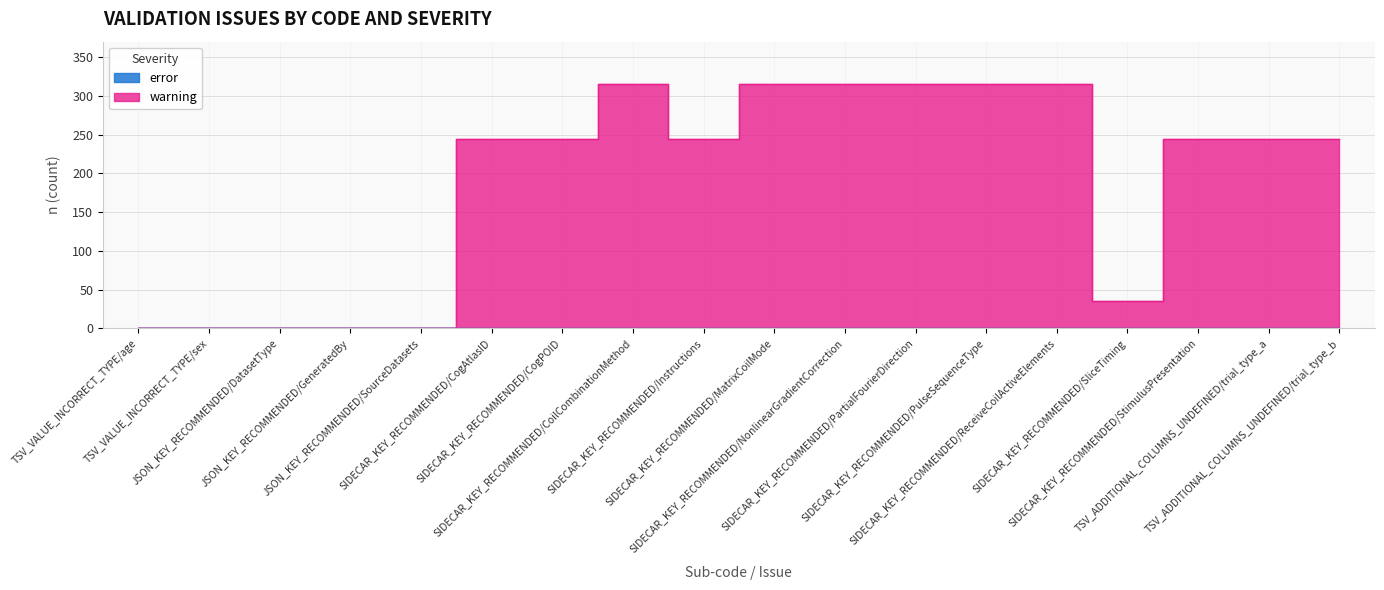

Rank the categories by warning value from highest to lowest.

SIDECAR_KEY_RECOMMENDED/CoilCombinationMethod, SIDECAR_KEY_RECOMMENDED/MatrixCoilMode, SIDECAR_KEY_RECOMMENDED/NonlinearGradientCorrection, SIDECAR_KEY_RECOMMENDED/PartialFourierDirection, SIDECAR_KEY_RECOMMENDED/PulseSequenceType, SIDECAR_KEY_RECOMMENDED/ReceiveCoilActiveElements, SIDECAR_KEY_RECOMMENDED/CogAtlasID, SIDECAR_KEY_RECOMMENDED/CogPOID, SIDECAR_KEY_RECOMMENDED/Instructions, SIDECAR_KEY_RECOMMENDED/StimulusPresentation, TSV_ADDITIONAL_COLUMNS_UNDEFINED/trial_type_a, TSV_ADDITIONAL_COLUMNS_UNDEFINED/trial_type_b, SIDECAR_KEY_RECOMMENDED/SliceTiming, TSV_VALUE_INCORRECT_TYPE/age, TSV_VALUE_INCORRECT_TYPE/sex, JSON_KEY_RECOMMENDED/DatasetType, JSON_KEY_RECOMMENDED/GeneratedBy, JSON_KEY_RECOMMENDED/SourceDatasets